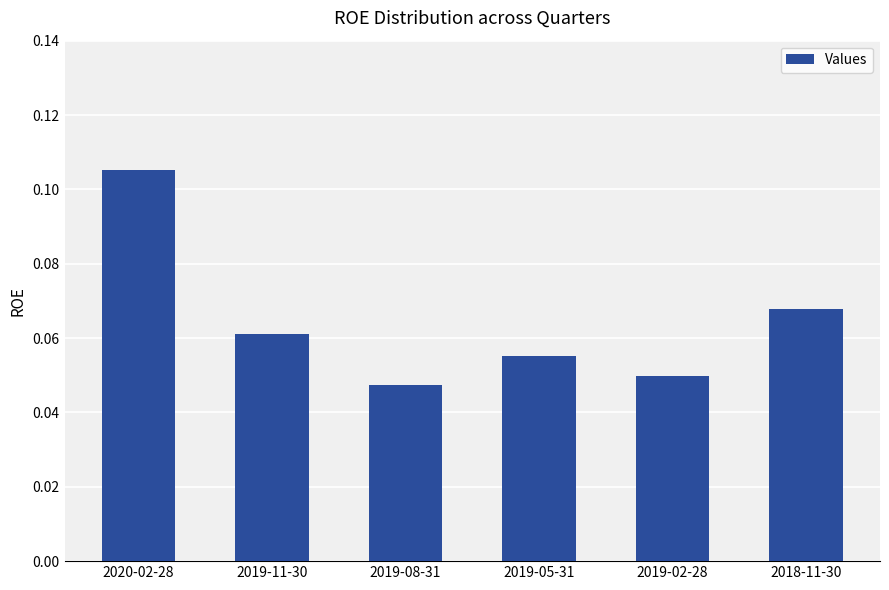

What is the label of the 5th bar from the right?

2019-11-30